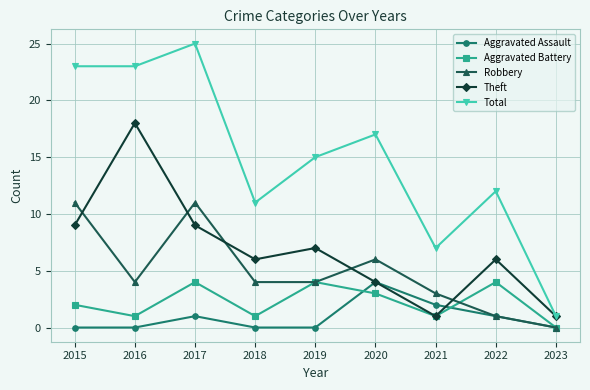

What is the spread (max minus min) of values at 2018?

11